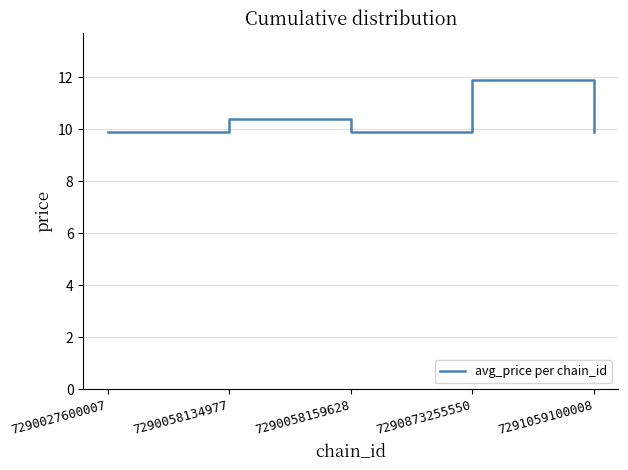

True or false: the data has more than 1 interior local peaks.

True